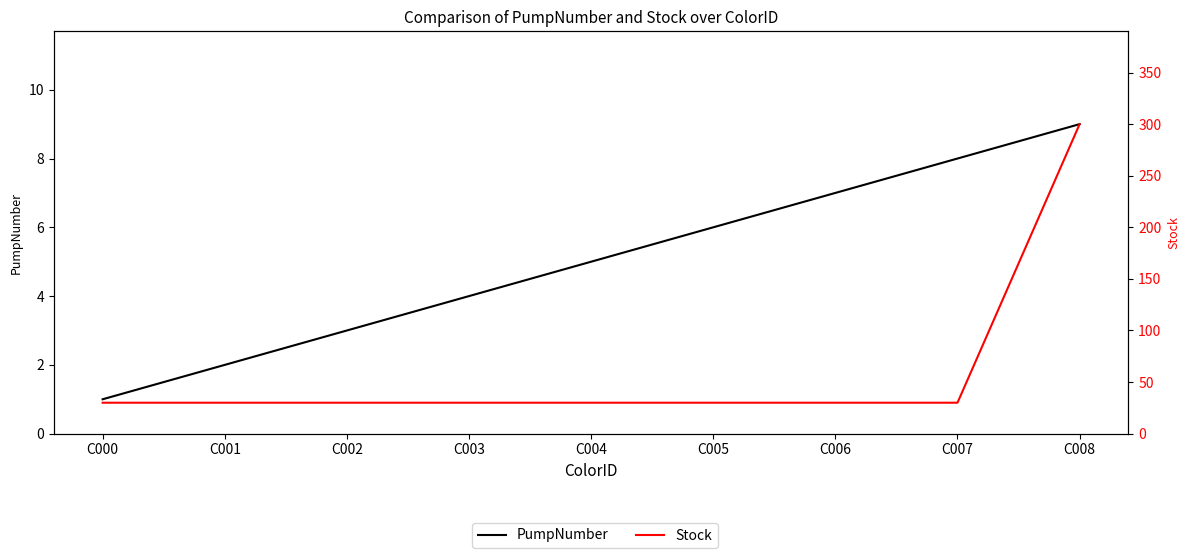

Reading left to right, list all the values displayed in this chart.

PumpNumber: C000=1	C001=2	C002=3	C003=4	C004=5	C005=6	C006=7	C007=8	C008=9
Stock: C000=30	C001=30	C002=30	C003=30	C004=30	C005=30	C006=30	C007=30	C008=300